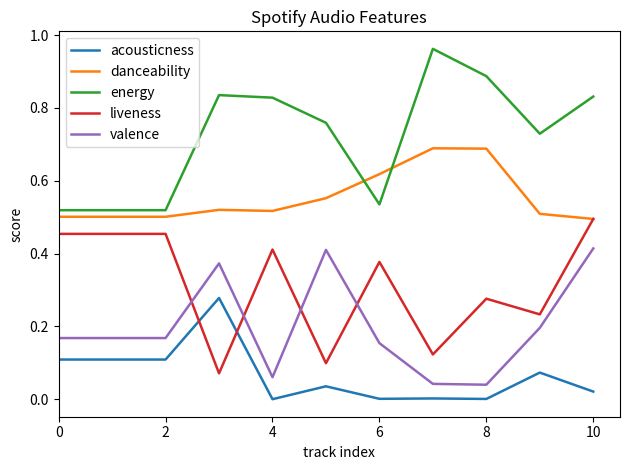

Rank the series by their maximum value, from lowest to highest.

acousticness, valence, liveness, danceability, energy